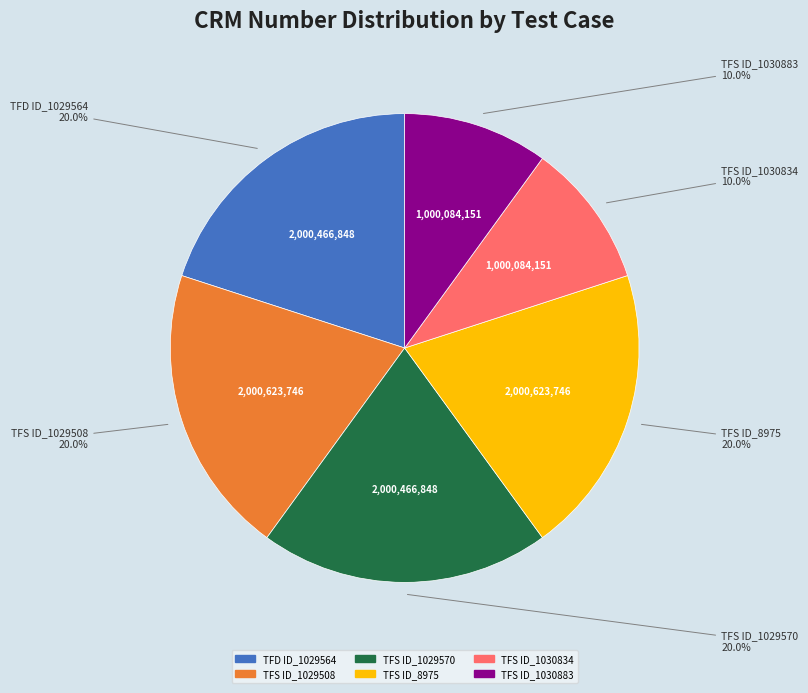

Count the number of slices in the pie.

6